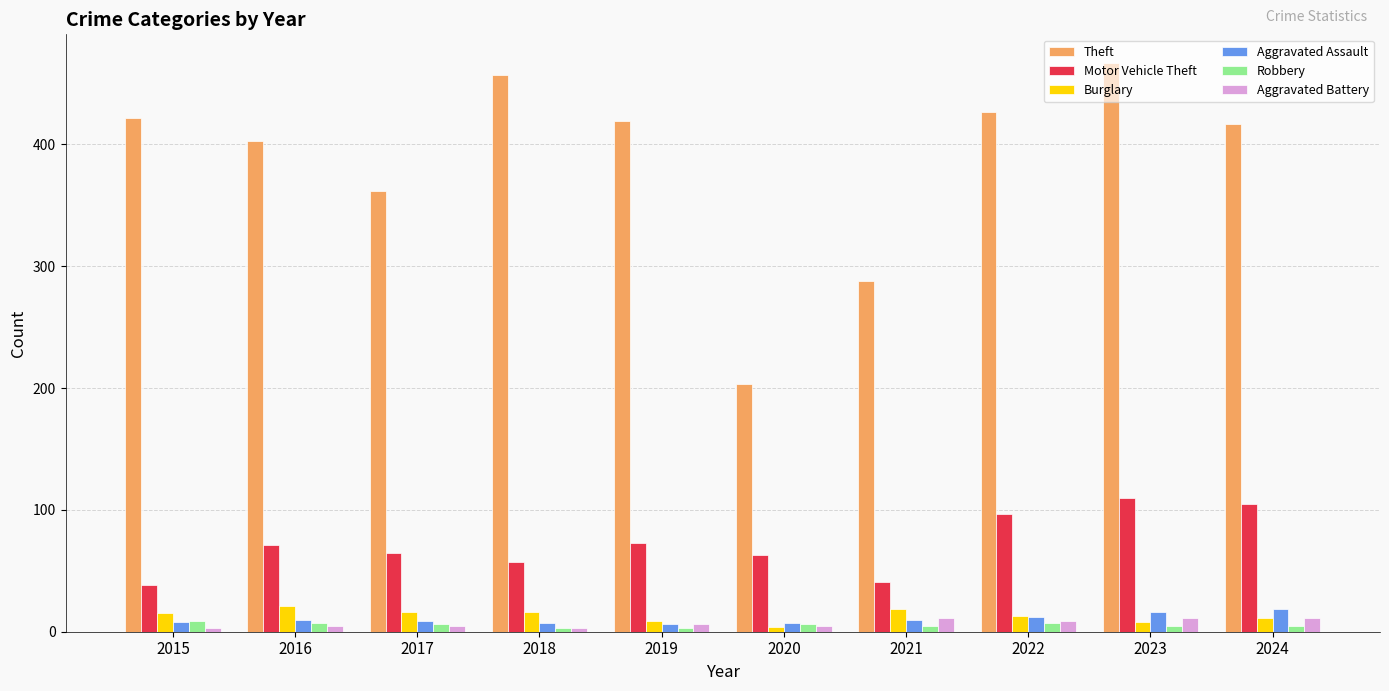

What is the difference between the highest and lowest values at 2020?

199